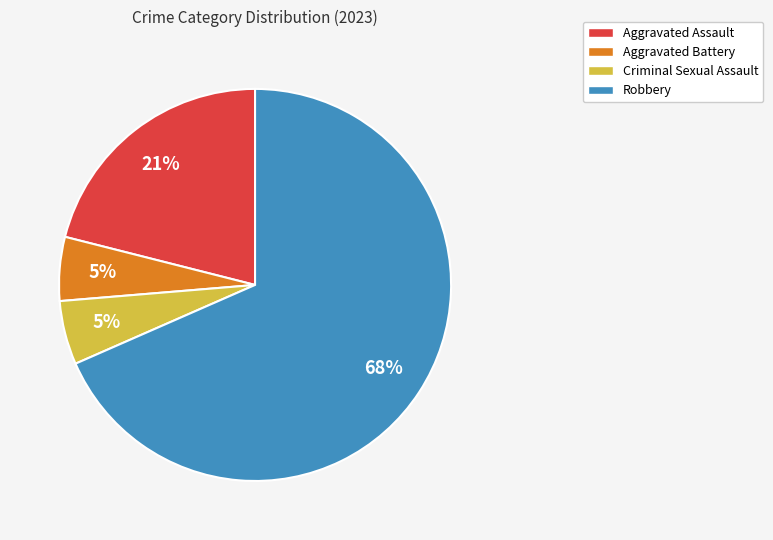

To the nearest percent, what is the combined percentage of Aggravated Battery and Robbery?

74%